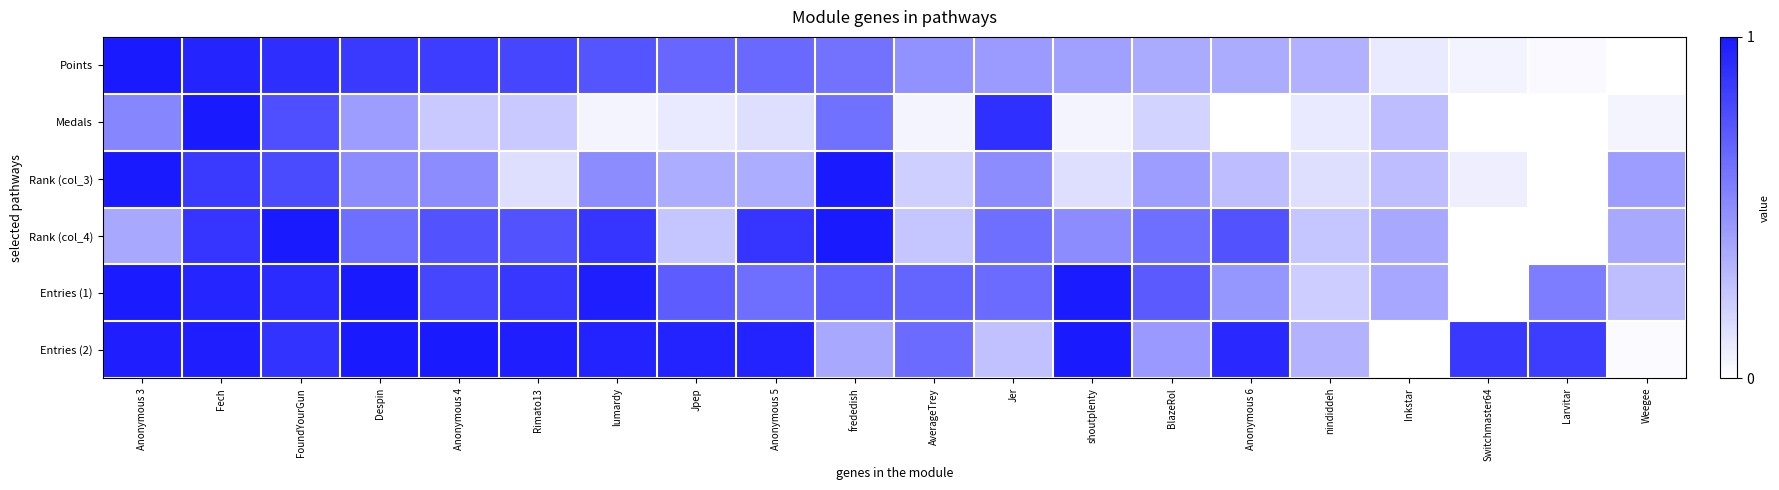

At Jer, list the series in order from largest to smallest.

Medals, Entries (1), Rank (col_4), Rank (col_3), Points, Entries (2)